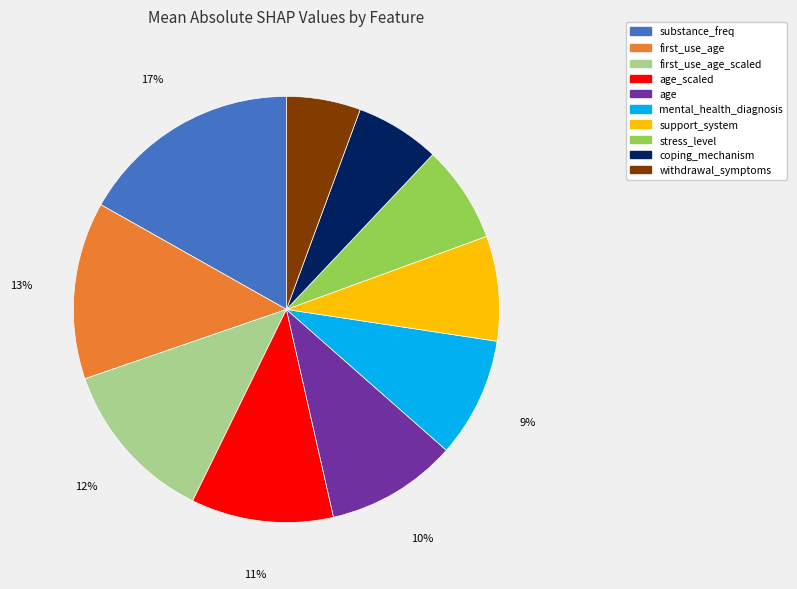

To the nearest percent, what is the average slice percentage?

10%